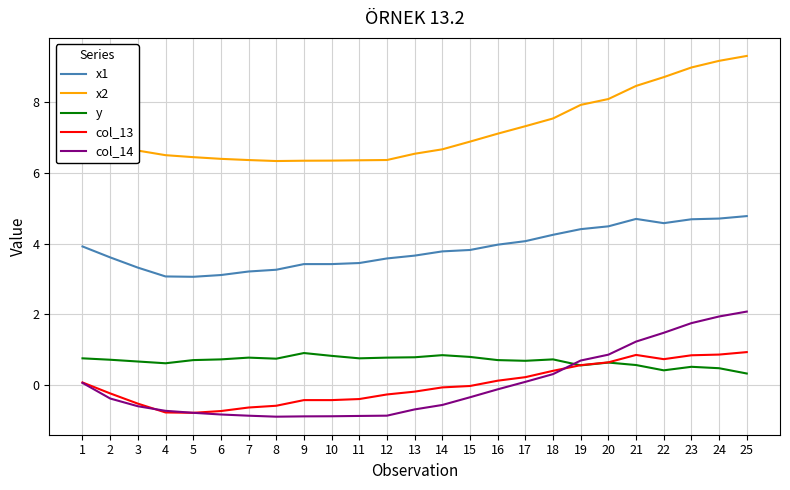

What are all the series names shown in the legend?

x1, x2, y, col_13, col_14